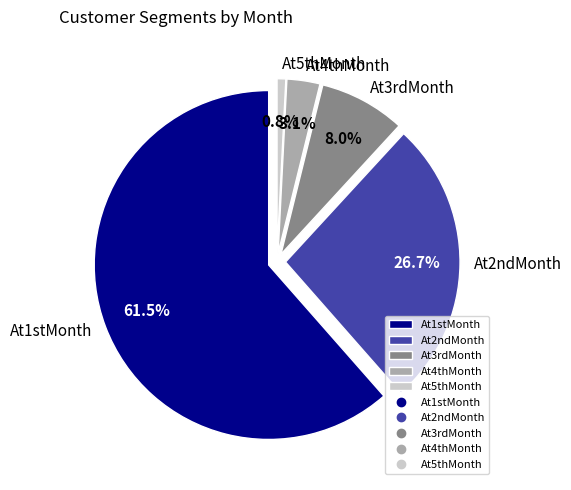

To the nearest percent, what is the difference between the At3rdMonth and At5thMonth slice percentages?

7%